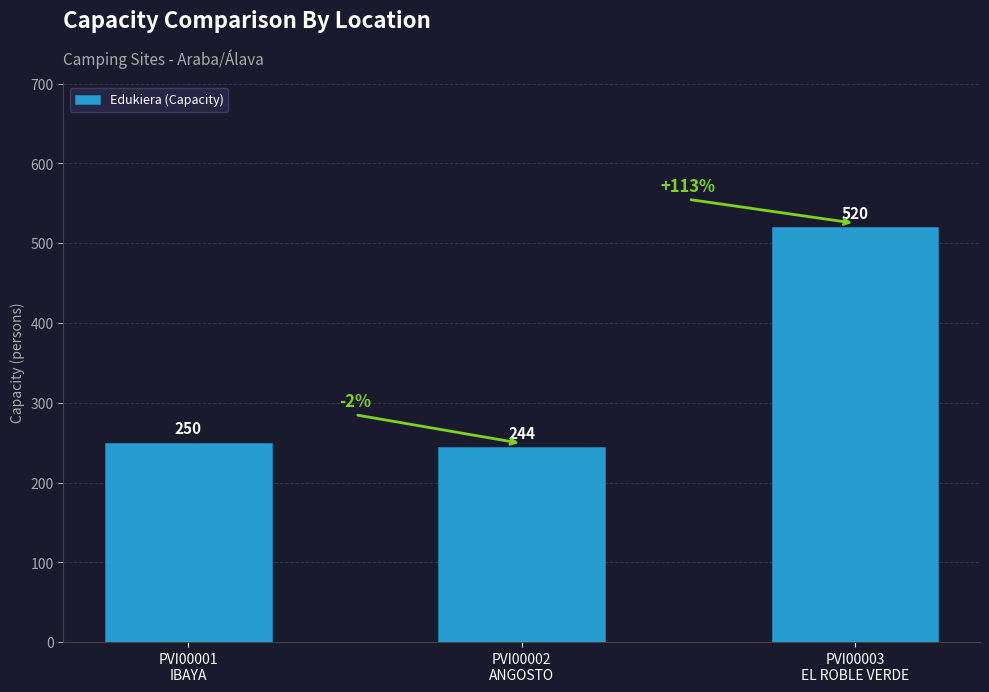

What is the average value?

338